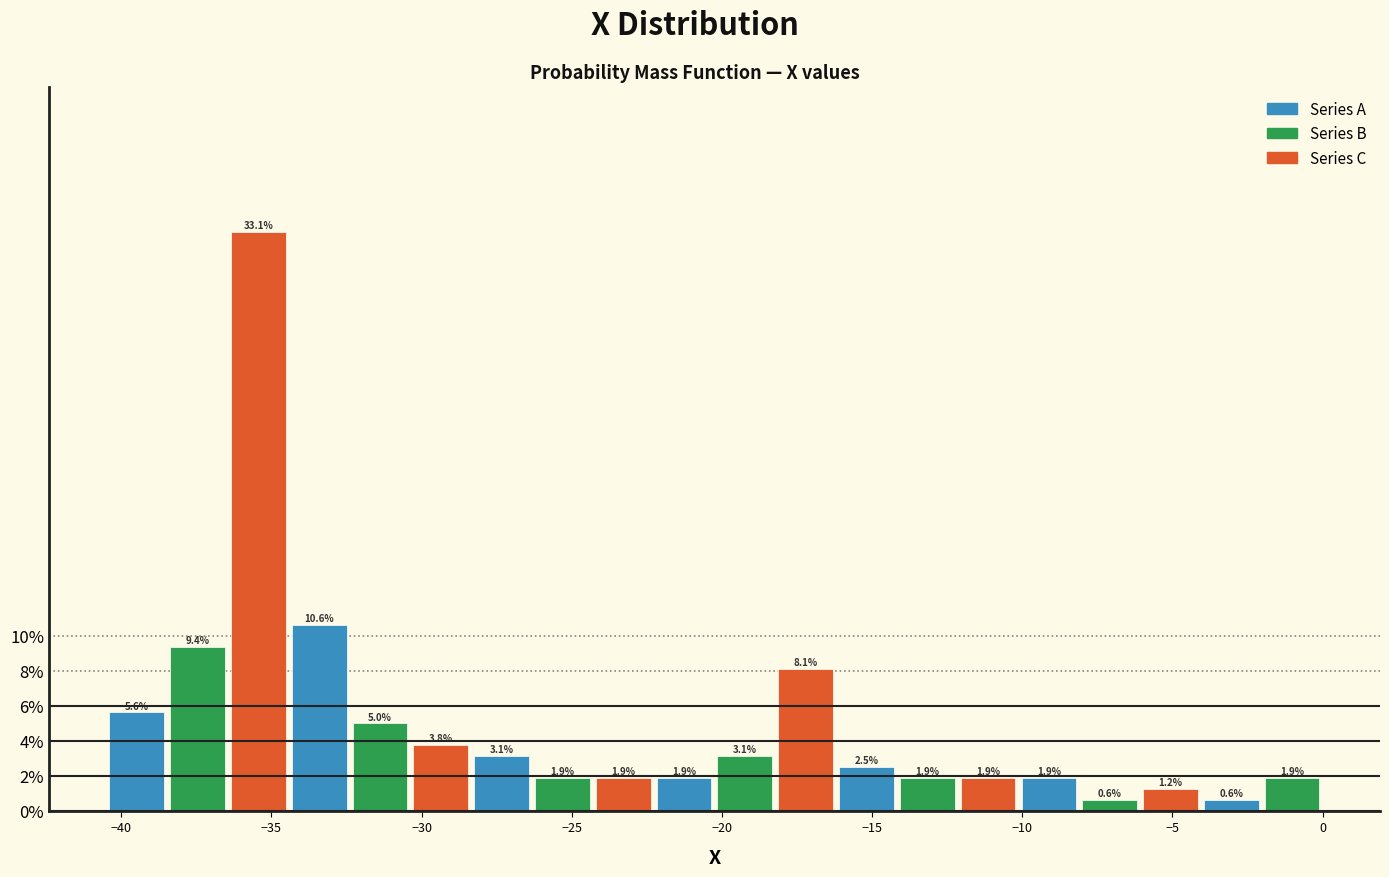

Reading left to right, list every bar in this chart as the range it spans on the x-axis followed by its height. The bar edges are not printed on the chart, so give them approximately, as read against the axis.

-40.5 to -38.5: 5.6
-38.5 to -36.5: 9.4
-36.5 to -34.5: 33.1
-34.5 to -32.5: 10.6
-32.5 to -30.5: 5.0
-30.5 to -28.5: 3.8
-28.5 to -26.5: 3.1
-26.5 to -24.5: 1.9
-24.5 to -22.5: 1.9
-22.5 to -20.0: 1.9
-20.0 to -18.0: 3.1
-18.0 to -16.0: 8.1
-16.0 to -14.0: 2.5
-14.0 to -12.0: 1.9
-12.0 to -10.0: 1.9
-10.0 to -8.0: 1.9
-8.0 to -6.0: 0.6
-6.0 to -4.0: 1.2
-4.0 to -2.0: 0.6
-2.0 to 0.0: 1.9